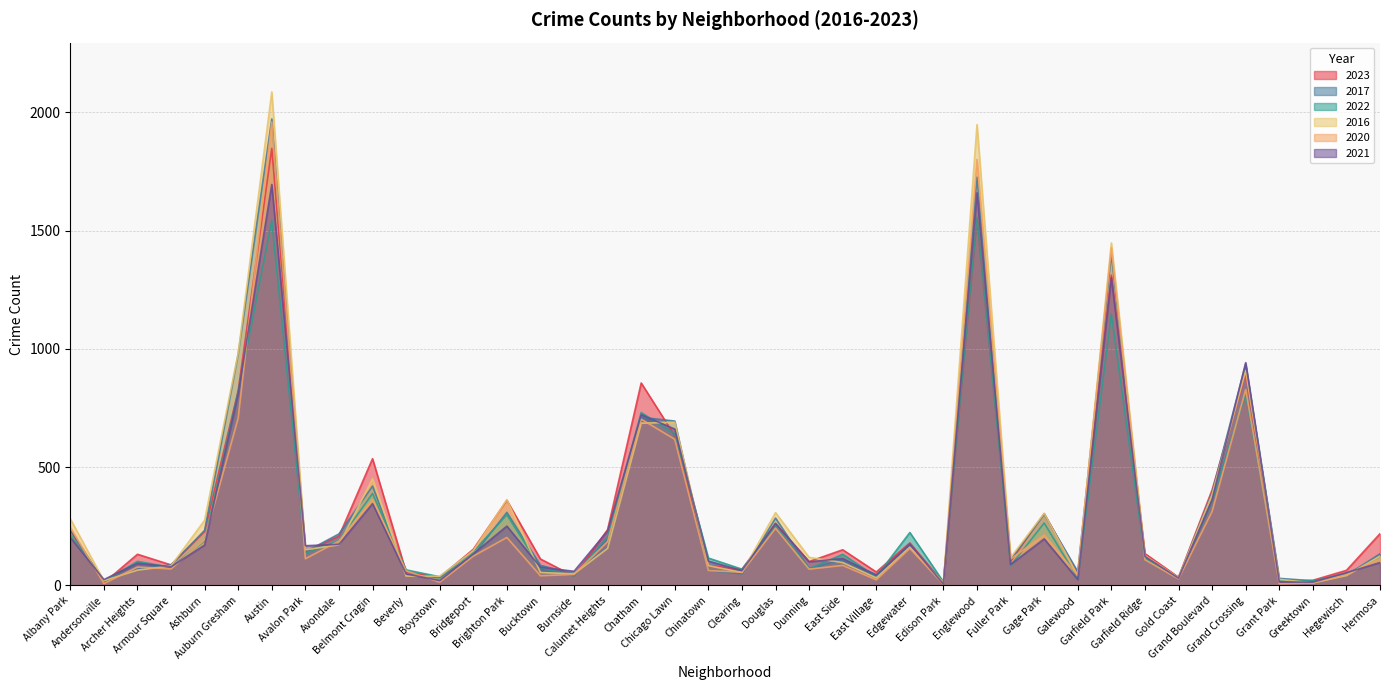

What is the value of the 2017 point at the 6th from the left?

978